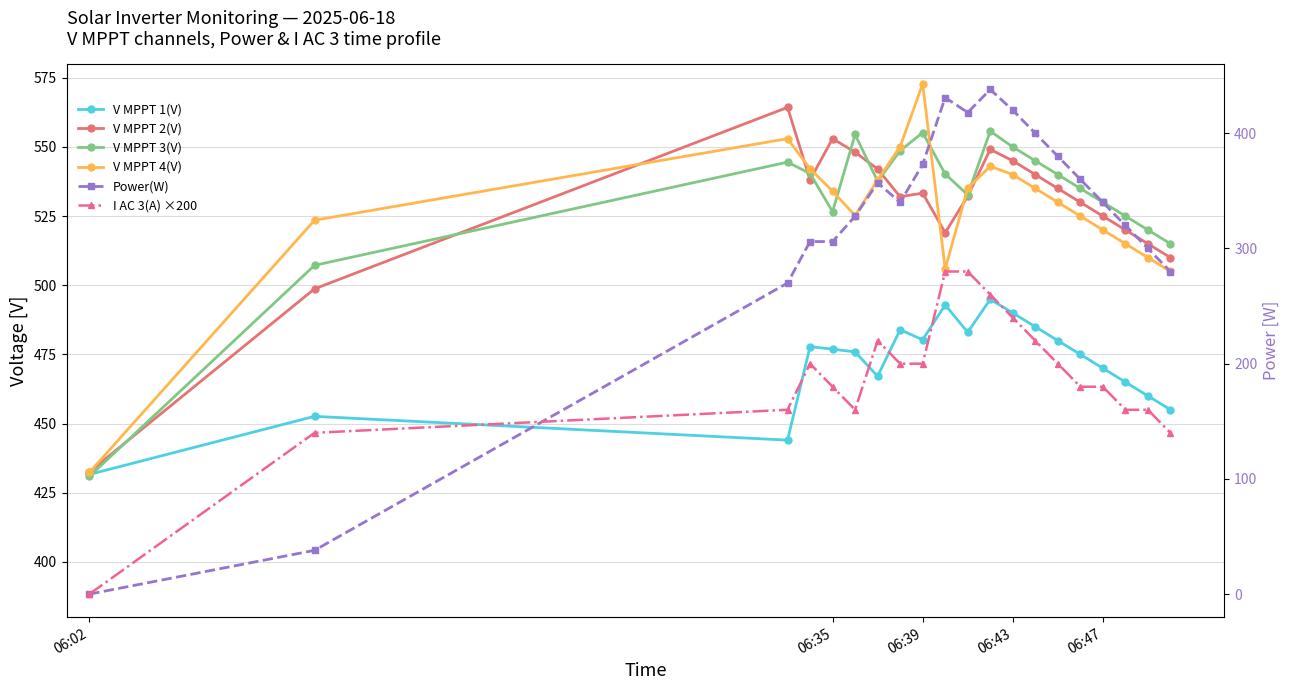

Count the number of categories in the chart.

20